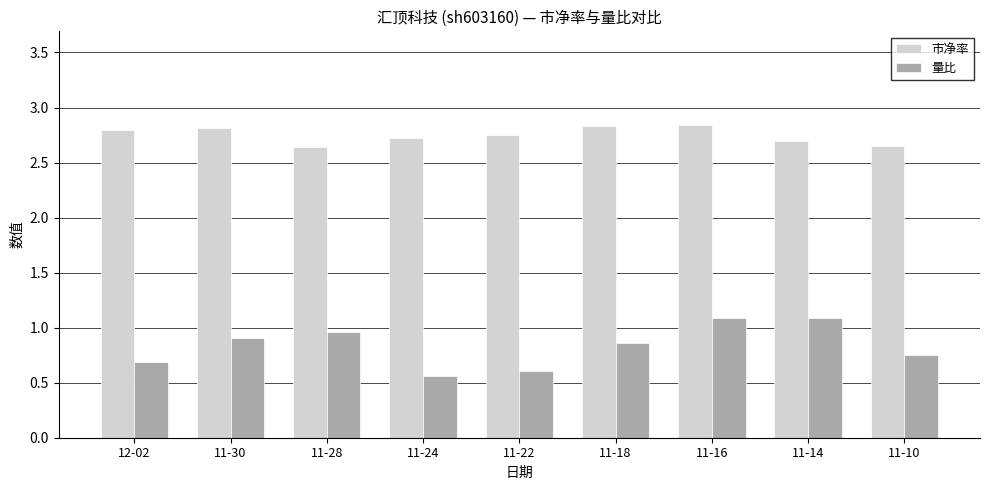

How many groups of bars are there?

9